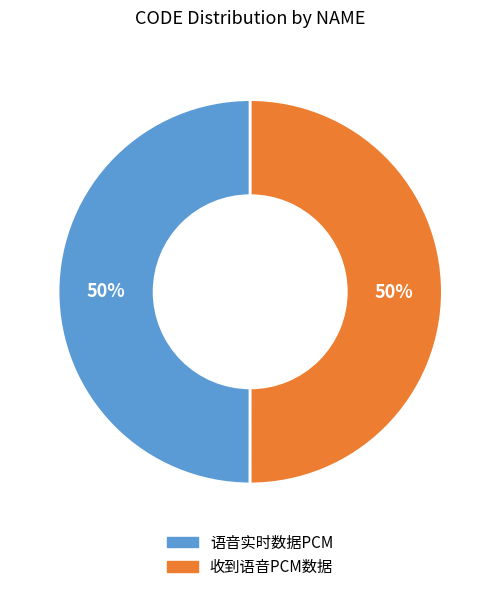

Do 收到语音PCM数据 and 语音实时数据PCM together represent more than half of the pie?

Yes